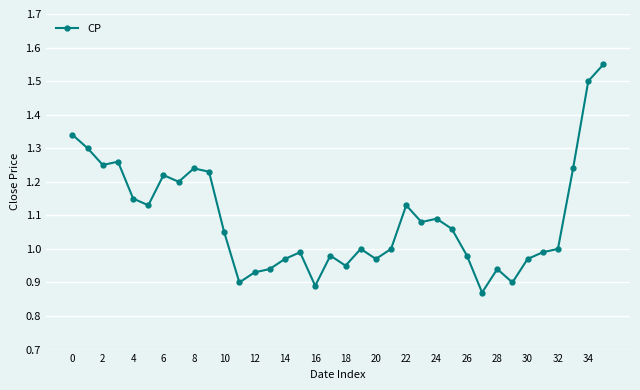

True or false: there are more than 0 points higher than both neighbors.

True